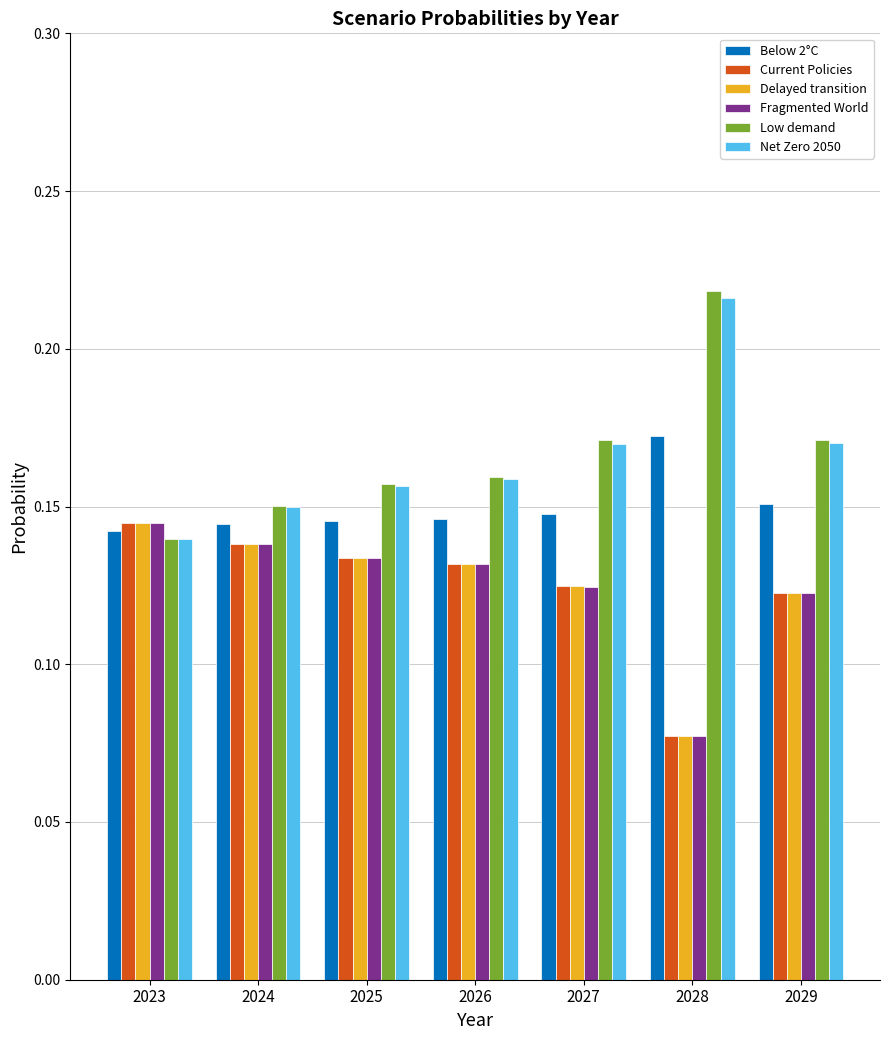

Count the Net Zero 2050 values in the range 0 to 1.

7